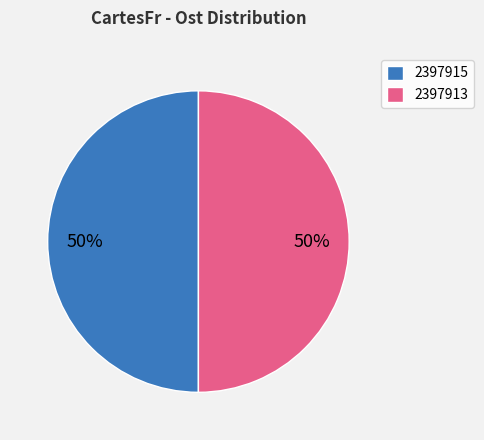

Is it true that 2397915 is 38% of the pie?

False